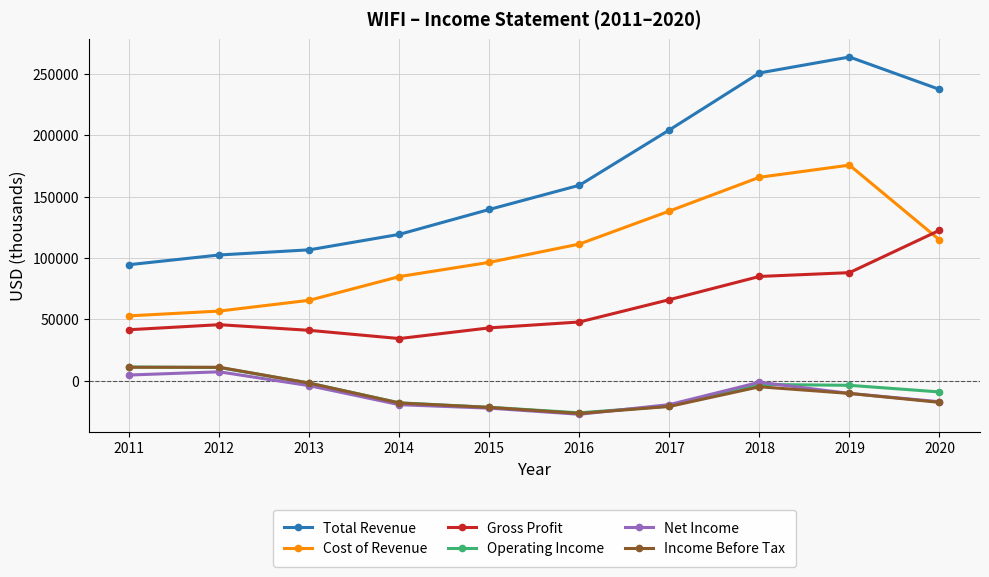

Where is Gross Profit nearest to the value 78500?

2018